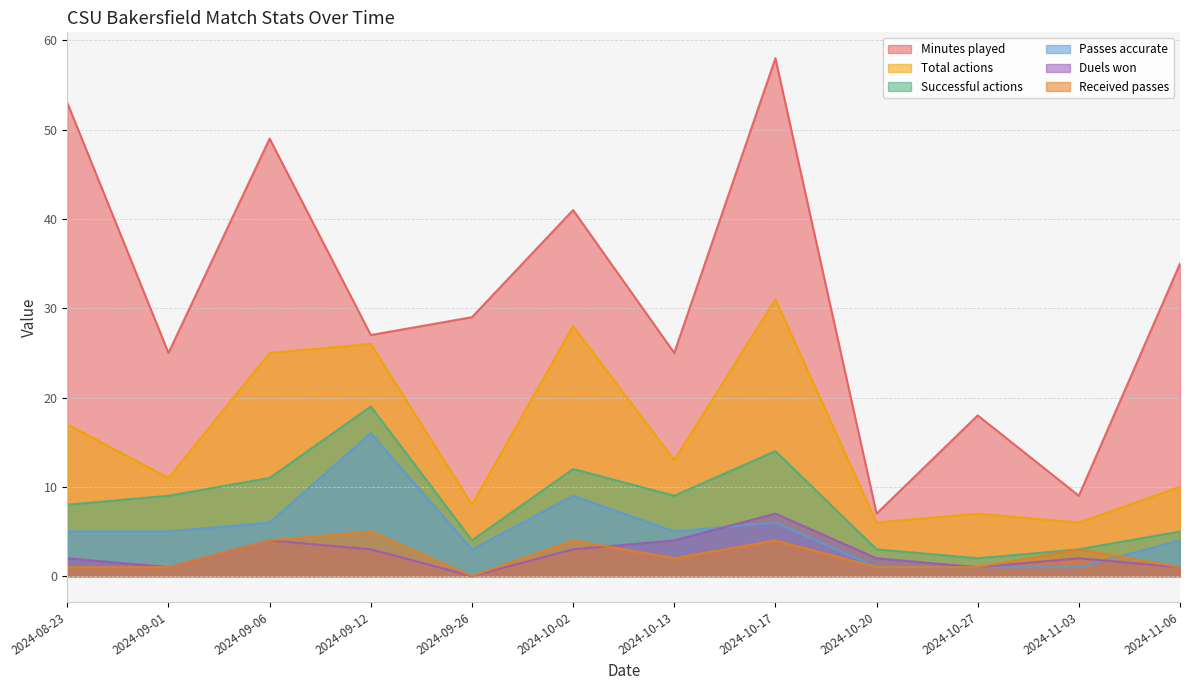

What is the difference between the maximum and second lowest values in the Total actions series?

25